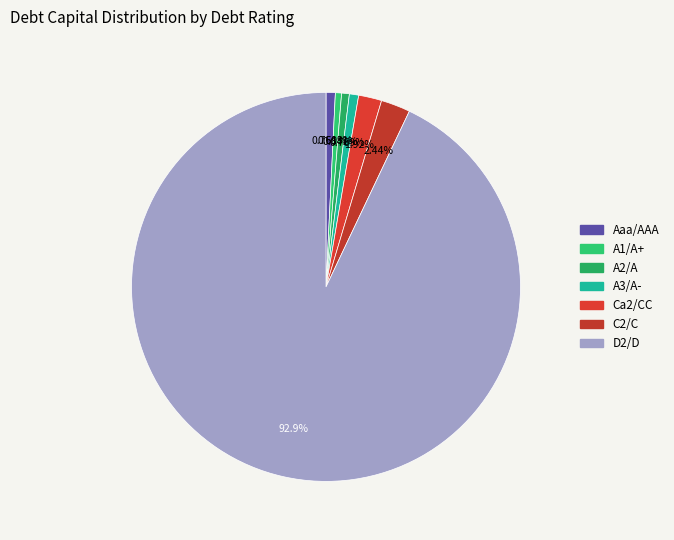

Do A3/A- and A1/A+ together represent more than half of the pie?

No